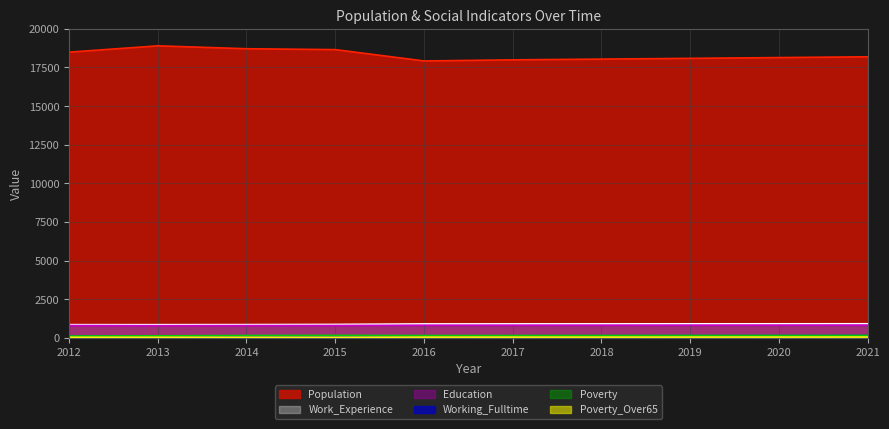

List the labels in order of Education value, largest first.

2021, 2020, 2019, 2018, 2017, 2016, 2012, 2015, 2014, 2013